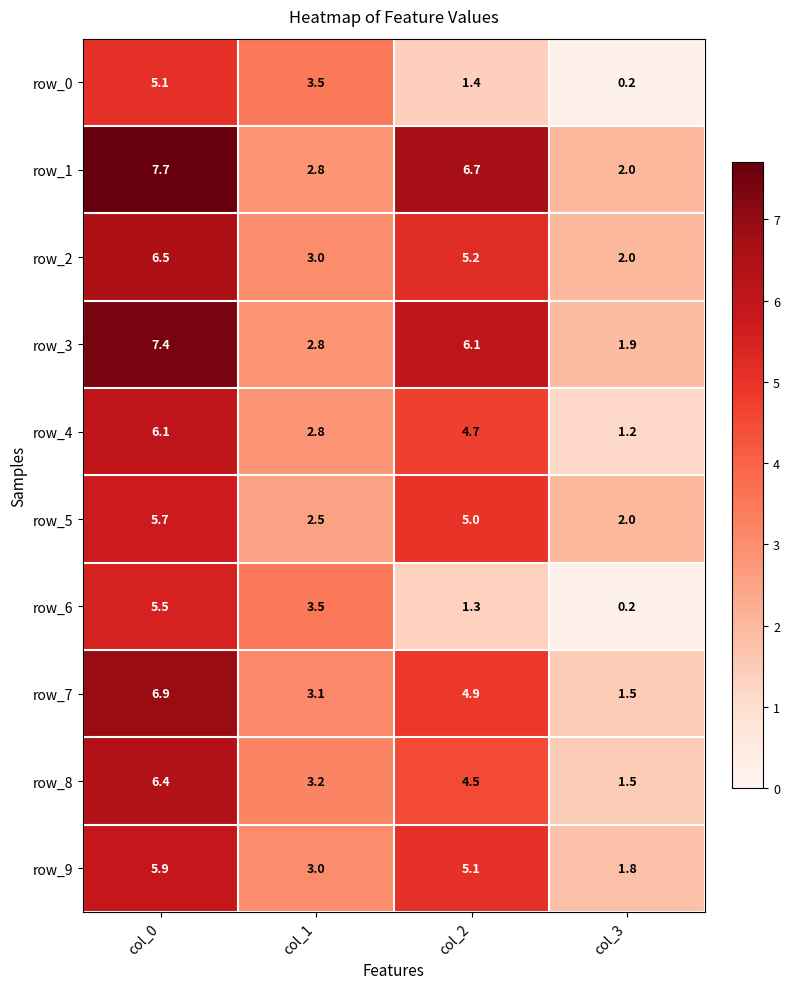

Rank the series at col_2 from lowest to highest value.

row_6, row_0, row_8, row_4, row_7, row_5, row_9, row_2, row_3, row_1